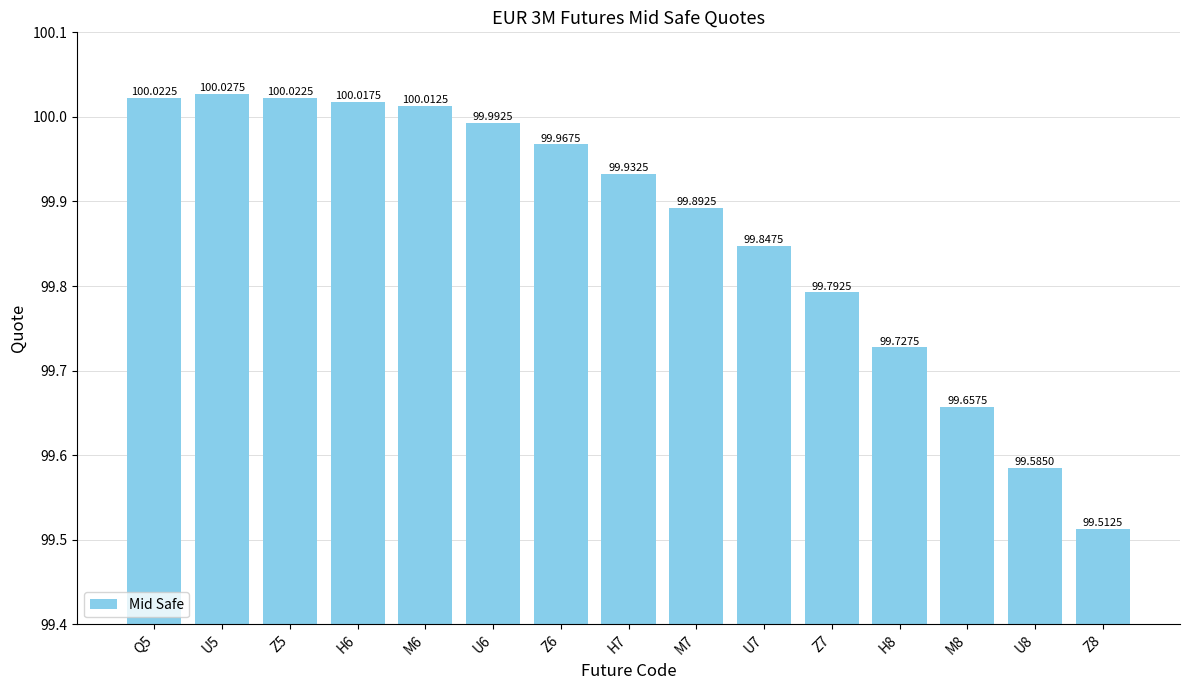

What position from the right is Q5?

15